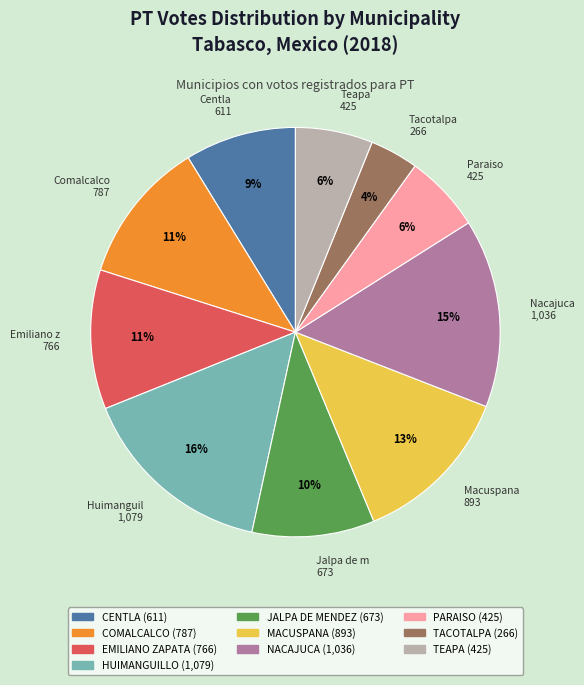

To the nearest percent, what is the average slice percentage?

10%